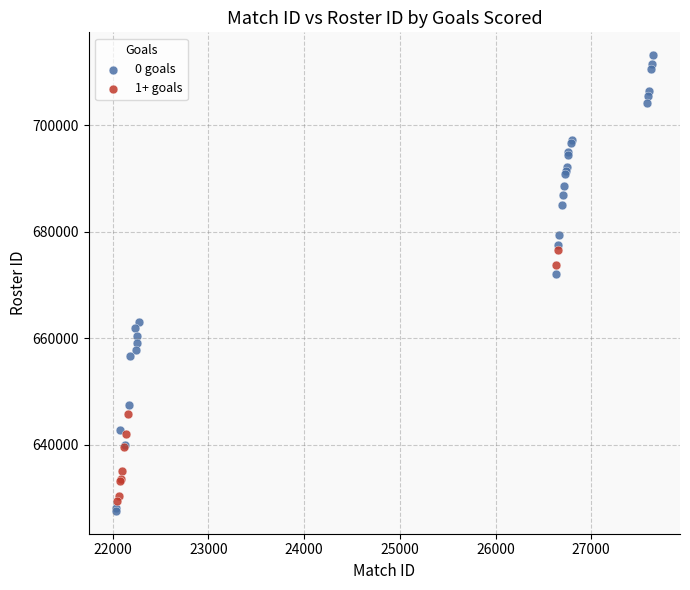

Which series reaches the maximum Y coordinate?

0 goals